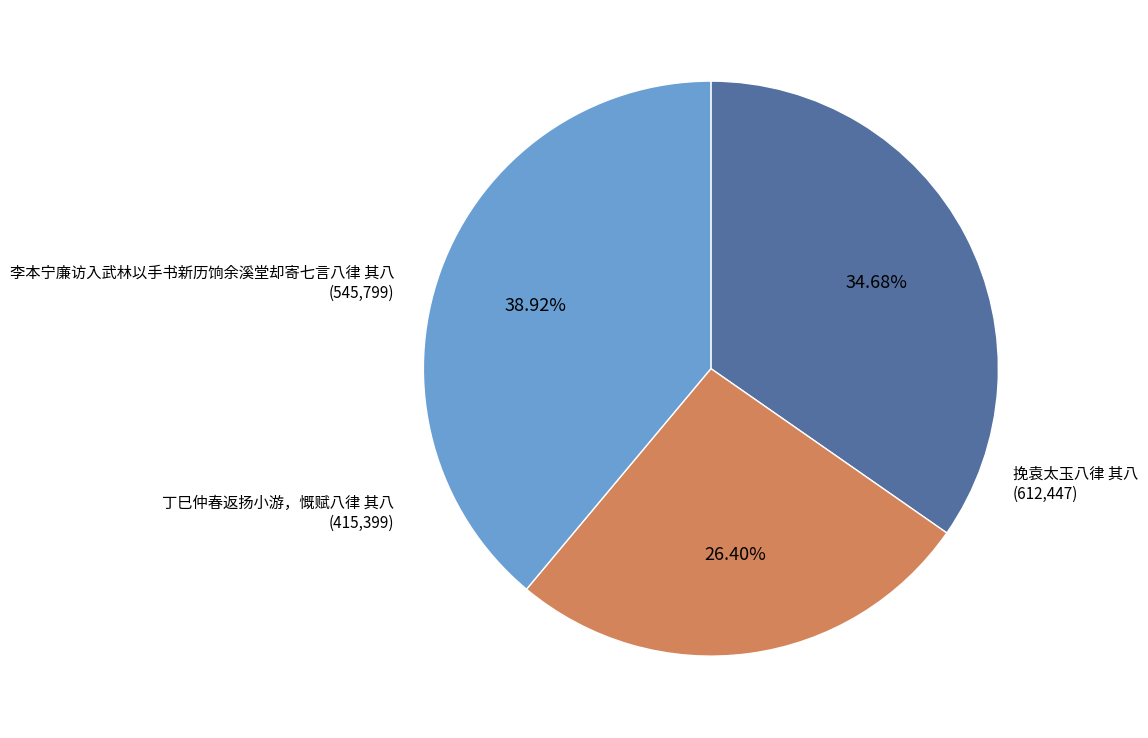

How many slices are in this pie chart?

3